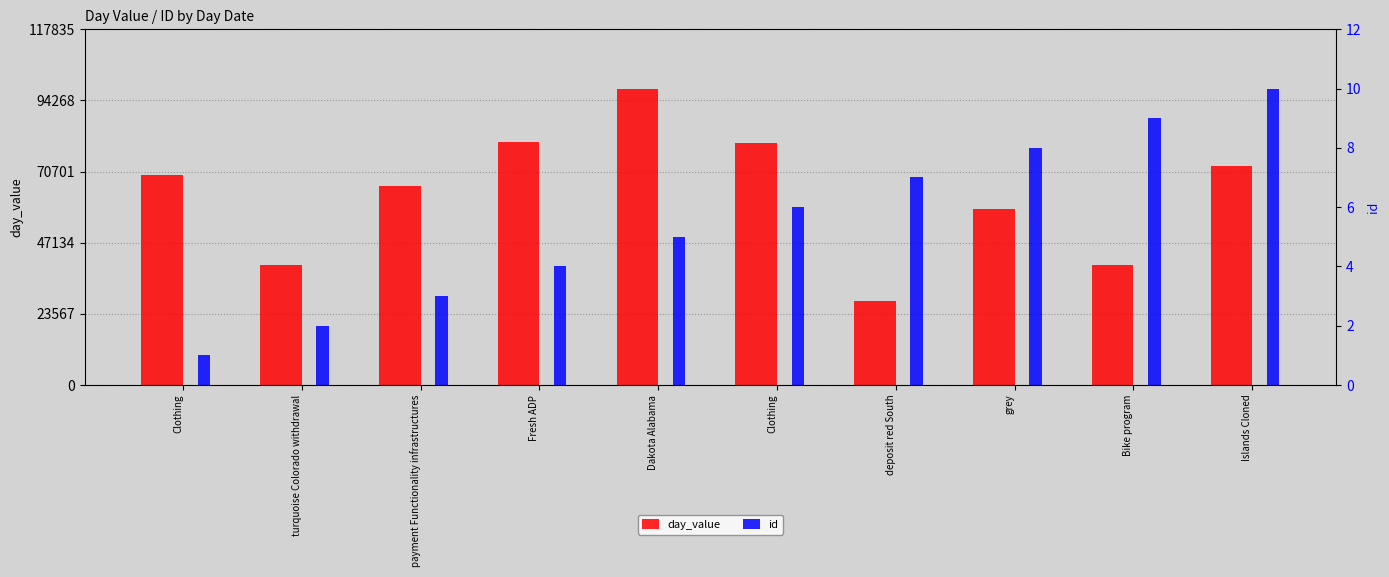

Reading left to right, what are all the values shown in this chart?

day_value: 69456	39581	65929	80436	98196	80152	27949	58123	39738	72503
id: 1	2	3	4	5	6	7	8	9	10